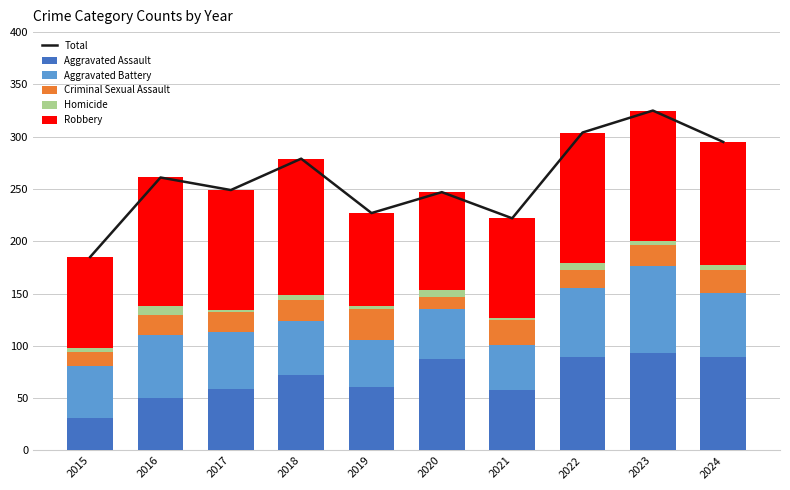

Which series changed the most between 2015 and 2024?

Total